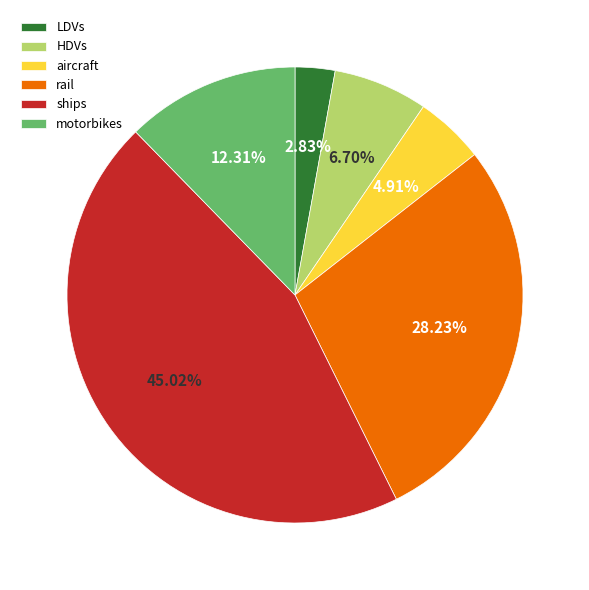

To the nearest percent, what portion does LDVs represent?

3%